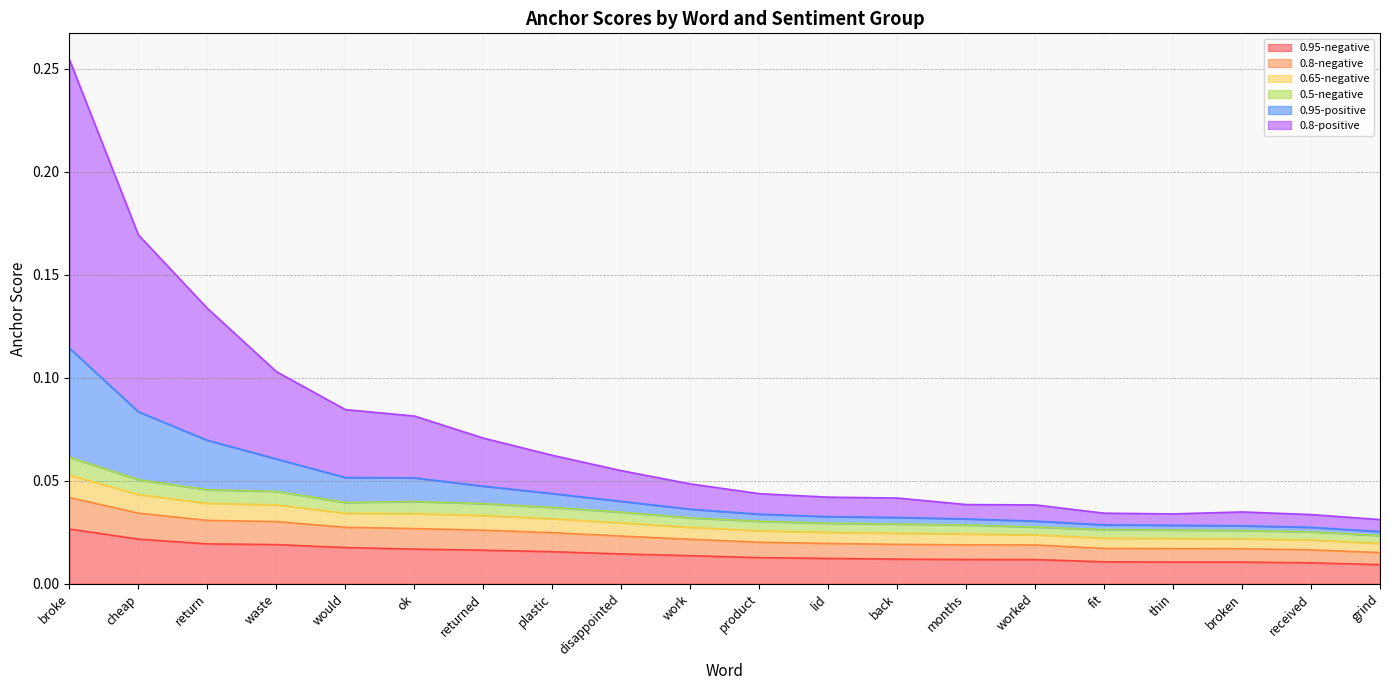

List the labels in order of 0.8-negative value, smallest first.

grind, received, broken, thin, fit, worked, months, back, lid, product, work, disappointed, plastic, returned, ok, would, waste, return, cheap, broke